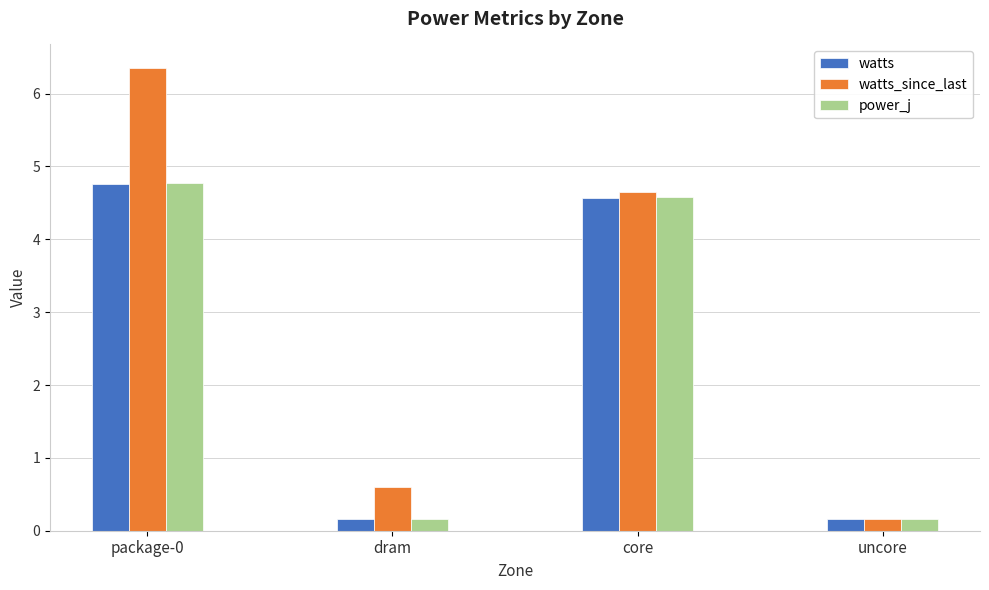

Count the number of categories in the chart.

4